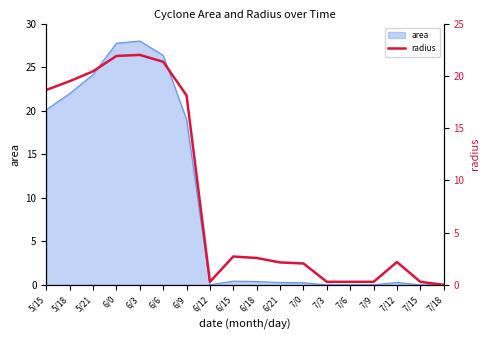

True or false: the data shows 0.1 at 7/6.

False